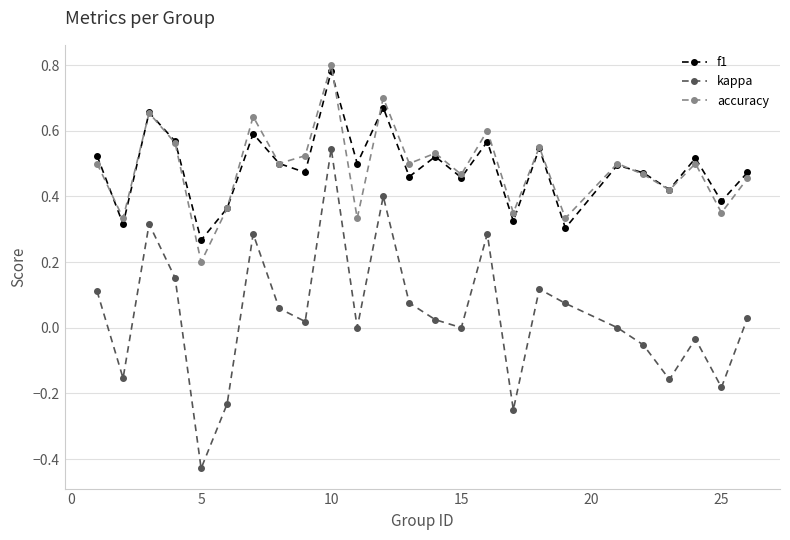

How many lines are shown in the chart?

3